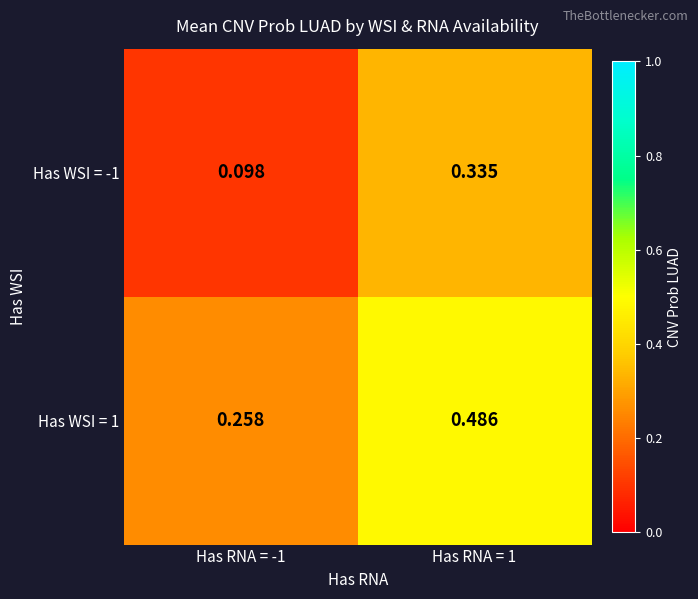

Between Has RNA = -1 and Has RNA = 1, which series saw the biggest shift?

Has WSI = -1